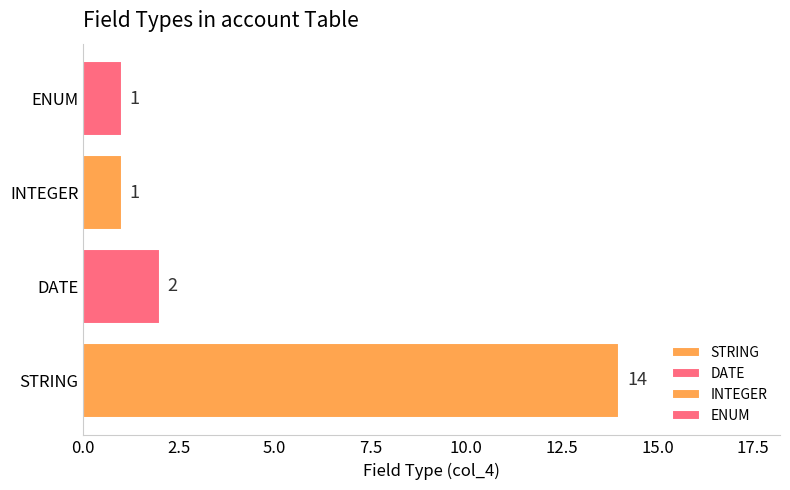

What is the sum of the values at DATE and INTEGER?

3